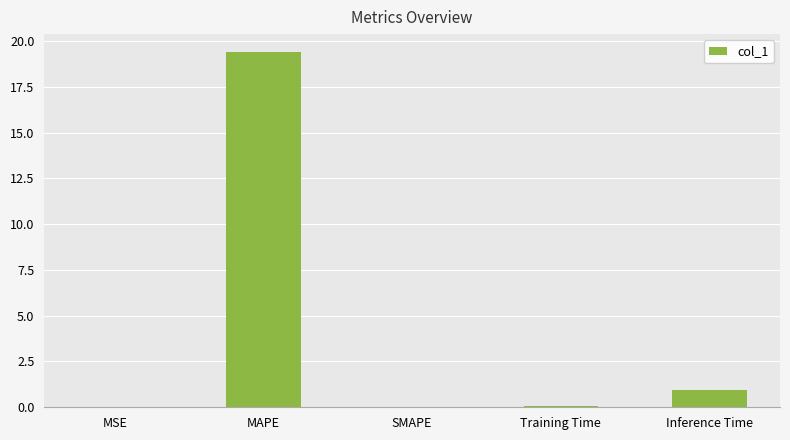

Between MSE and Inference Time, which is larger?

Inference Time